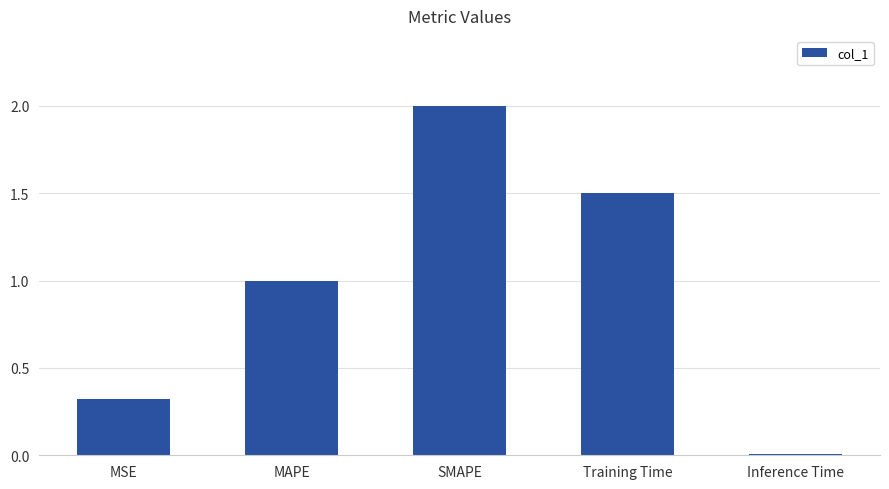

What is the sum of all values?

4.8